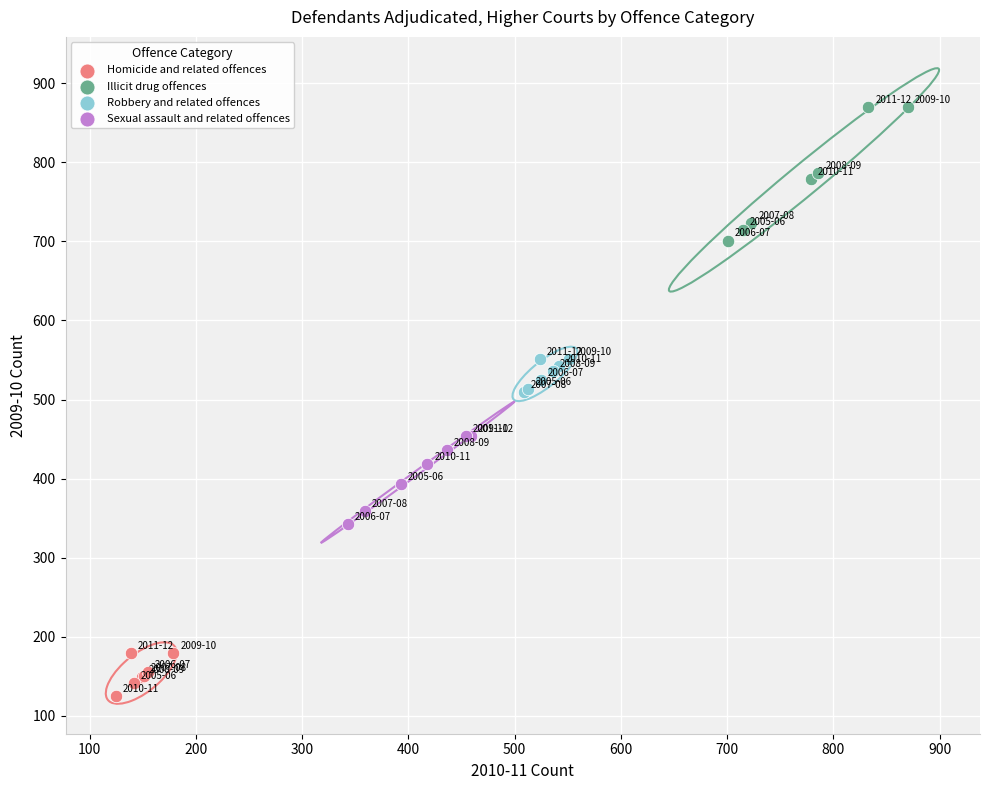

Which series contains the lowest Y value?

Homicide and related offences